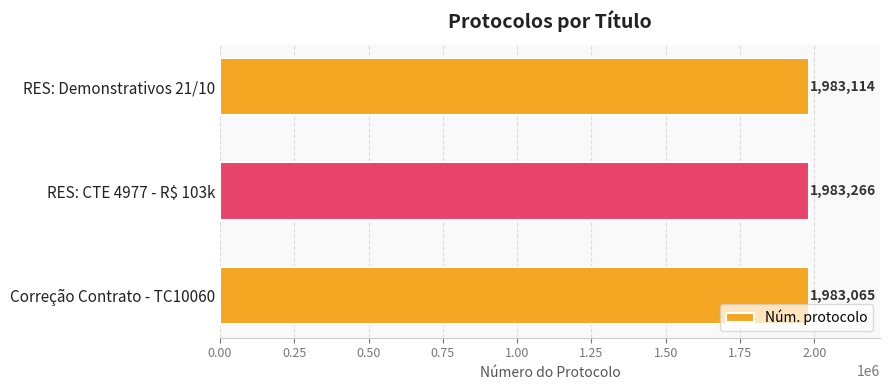

Which label corresponds to the smallest value in the chart?

Correção Contrato - TC10060